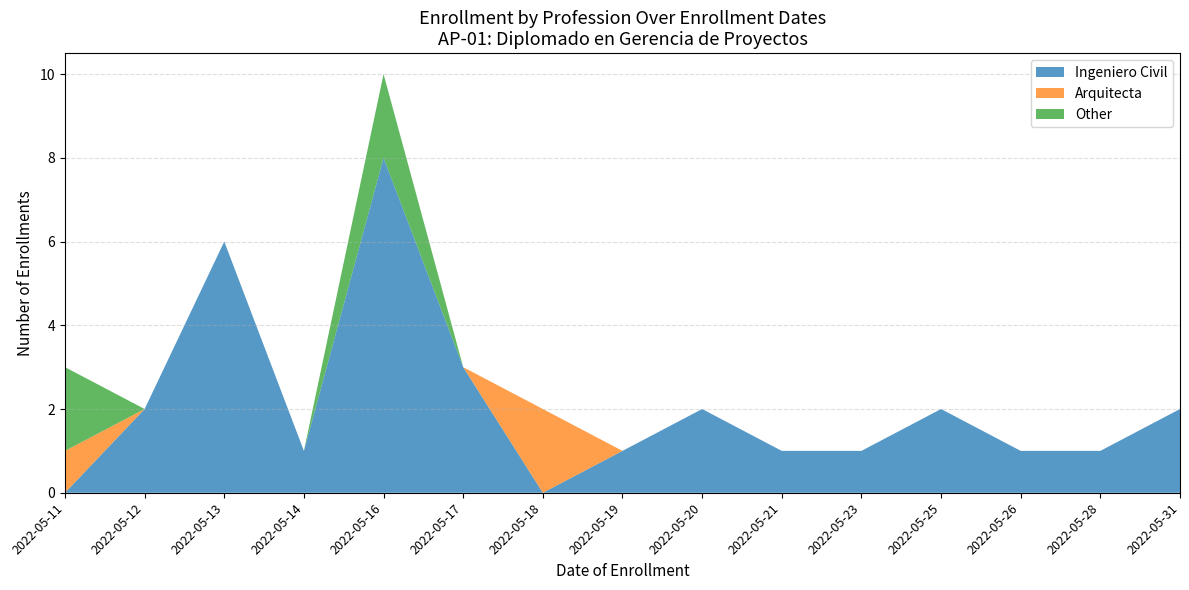

At which label does Ingeniero Civil reach its peak?

2022-05-16